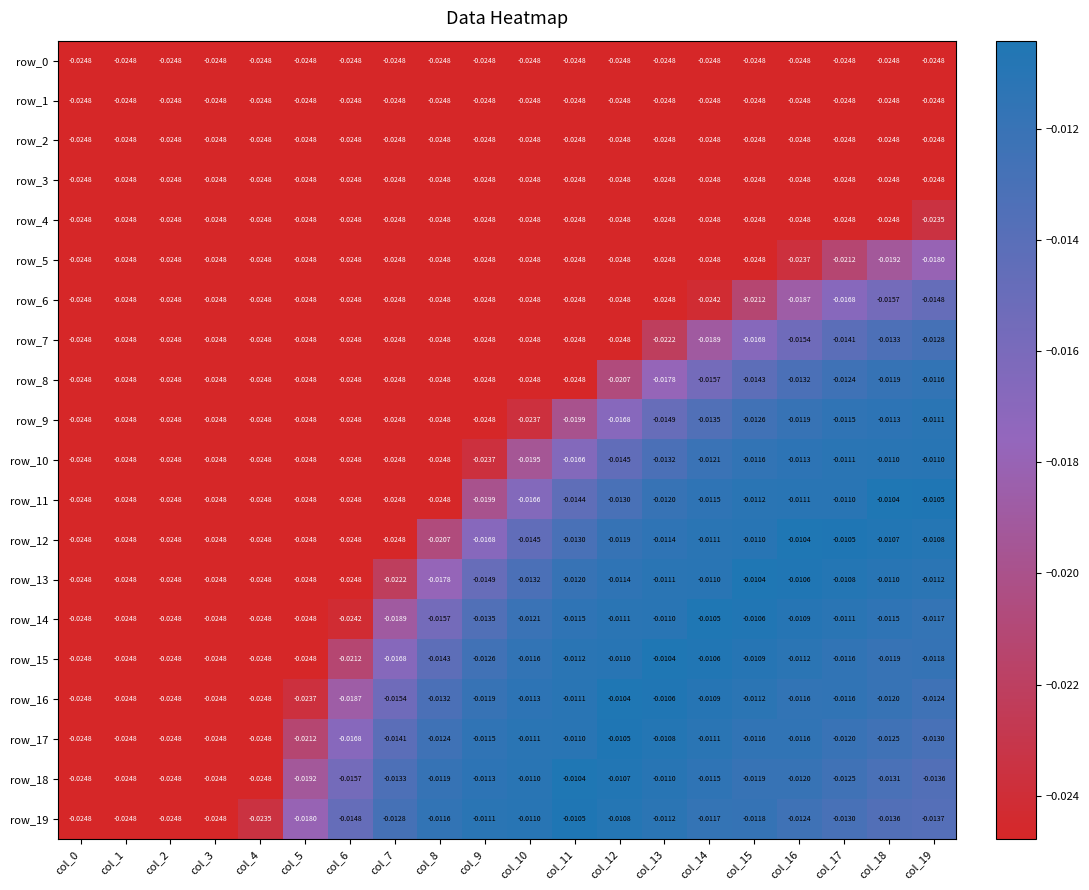

Is the value of row_11 at col_4 greater than the value of row_14 at col_9?

No